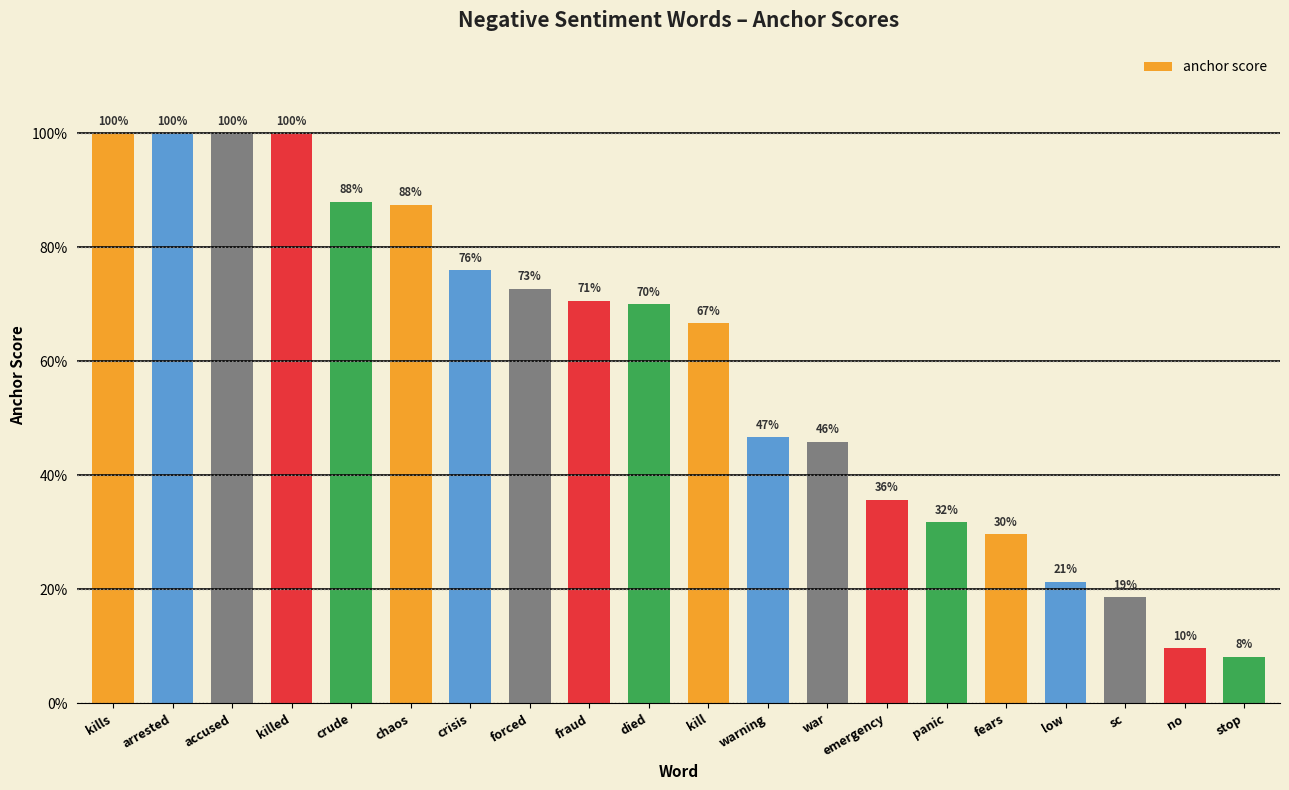

What is the average value?

0.6